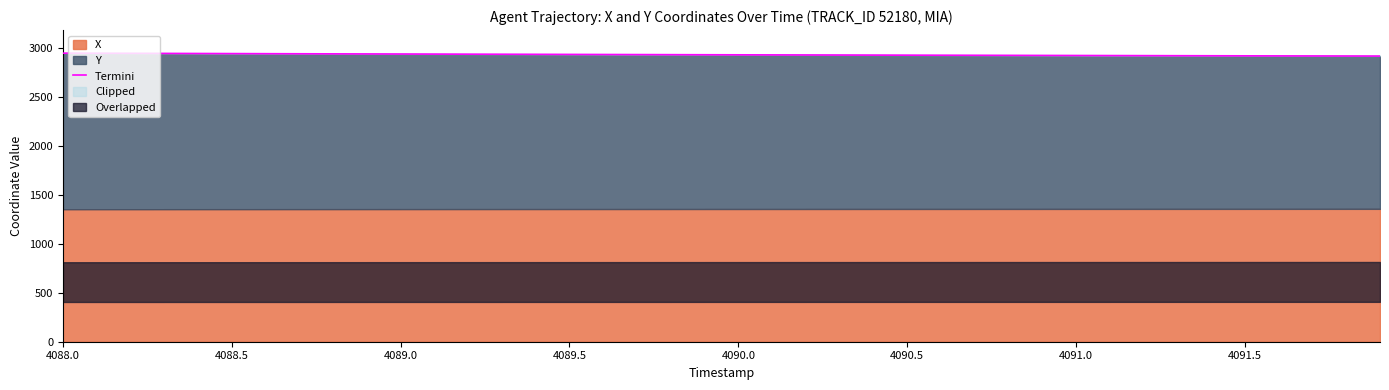

Count the number of values greater than 2931.

20